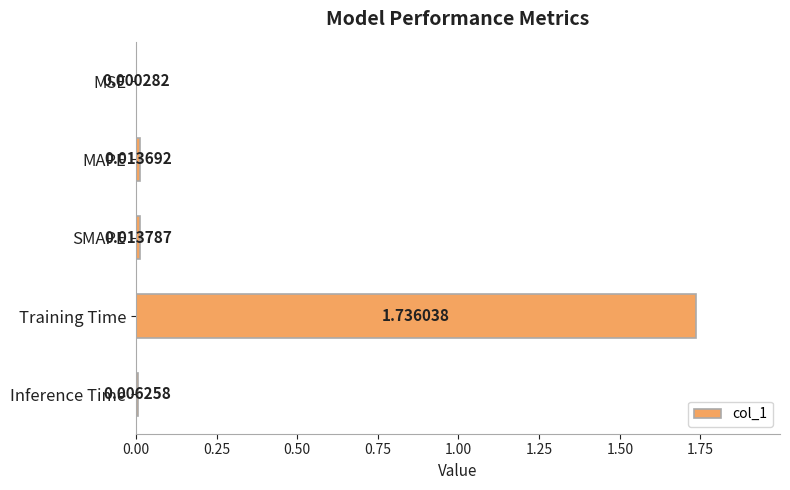

At which category does the chart reach its peak across all series?

Training Time